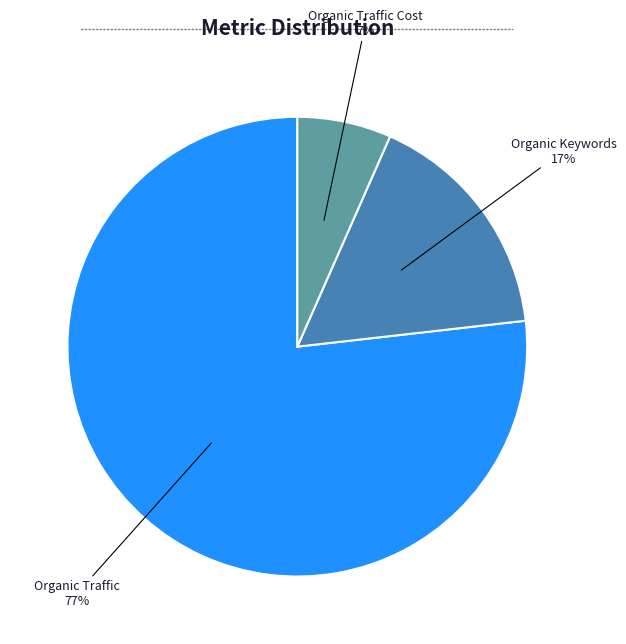

Which slice is the smallest?

Organic Traffic Cost